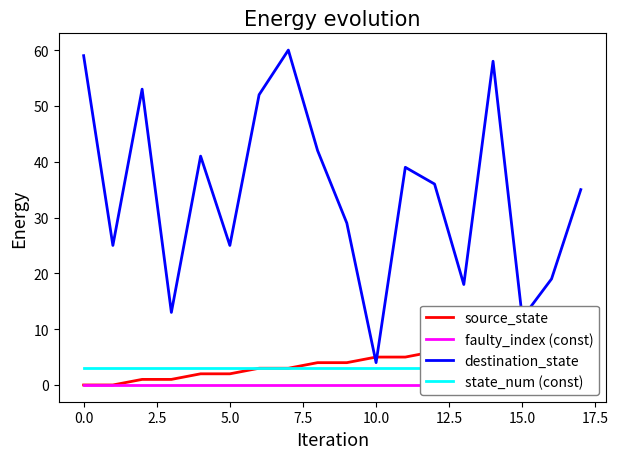

Which category has the lowest value in the destination_state series?

10.0